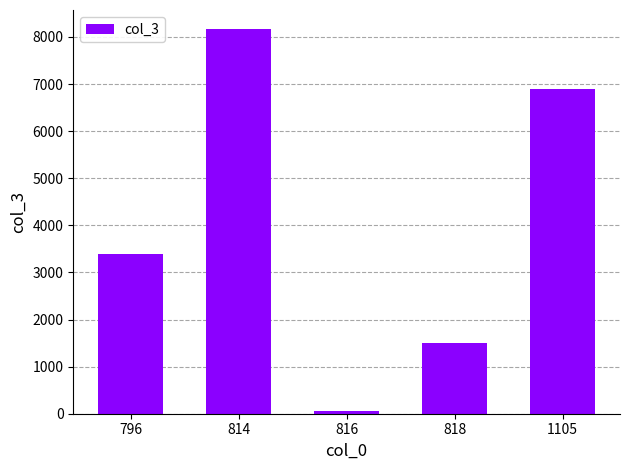

List the labels in order of value, largest first.

814, 1105, 796, 818, 816